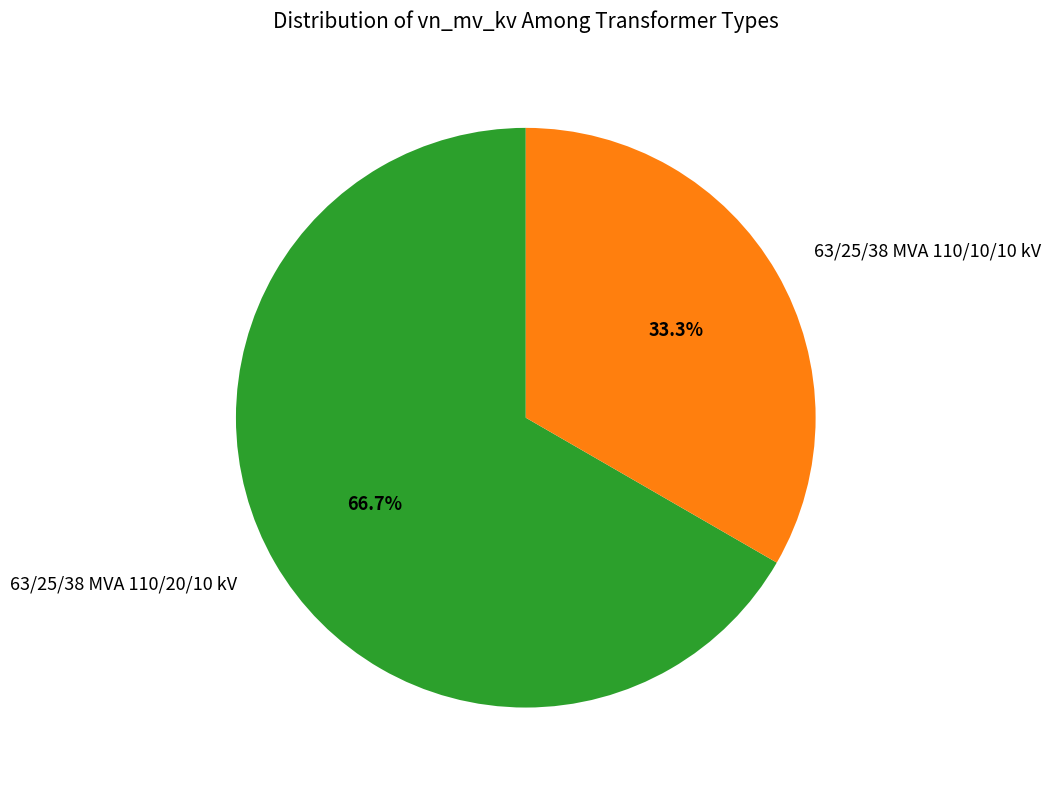

What percentage is NOT represented by 63/25/38 MVA 110/10/10 kV?

66.7%